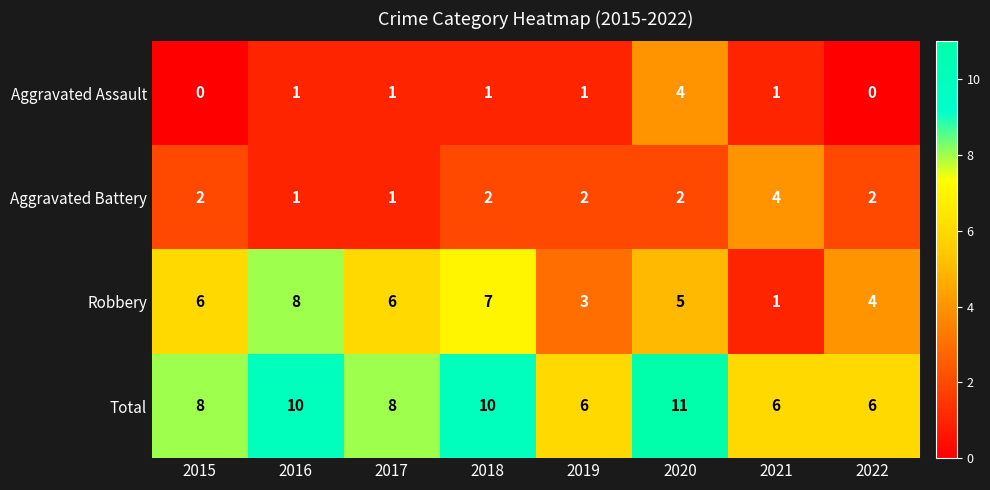

Rank the series at 2019 from lowest to highest value.

Aggravated Assault, Aggravated Battery, Robbery, Total